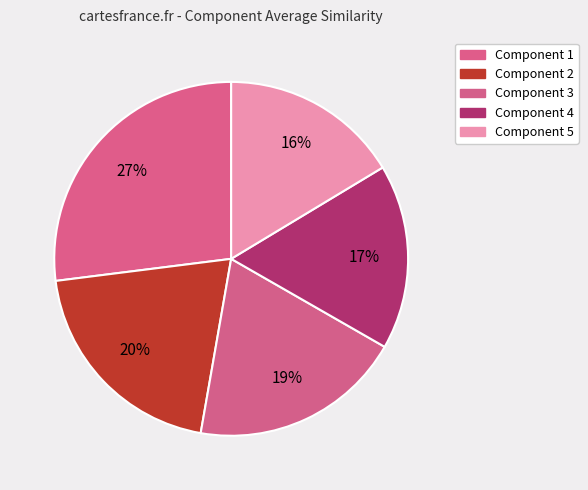

Count the number of slices in the pie.

5